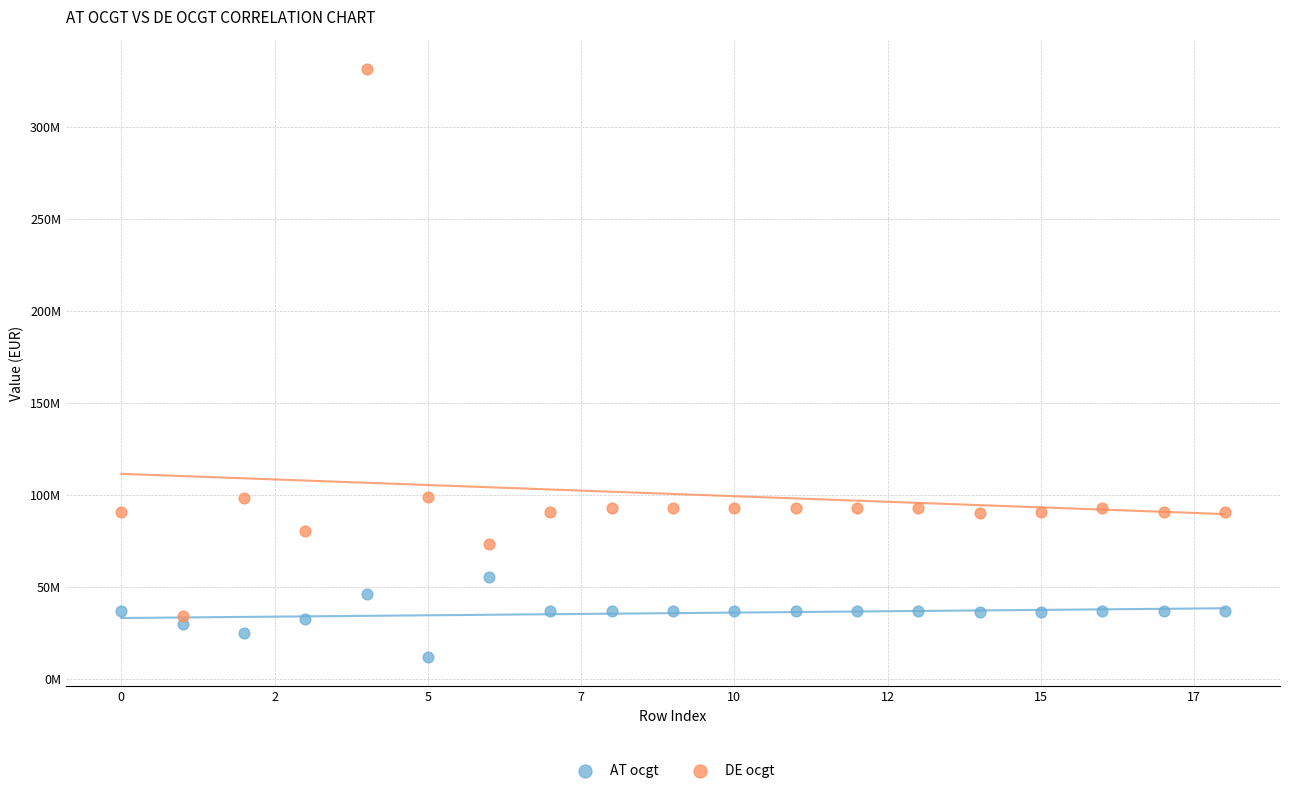

Which series contains the lowest Y value?

AT ocgt